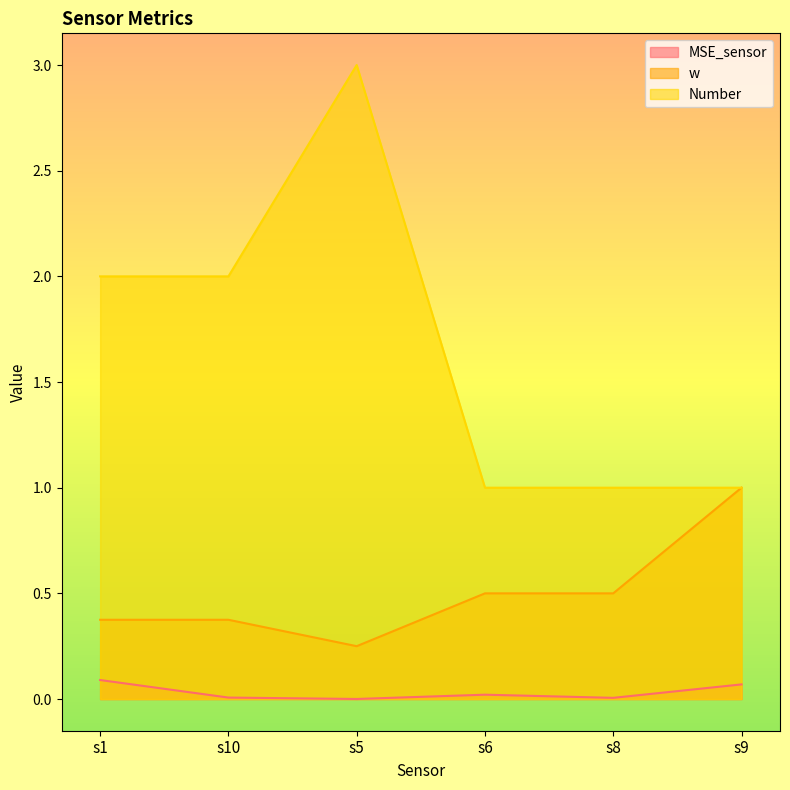

How many data points does each series have?

6